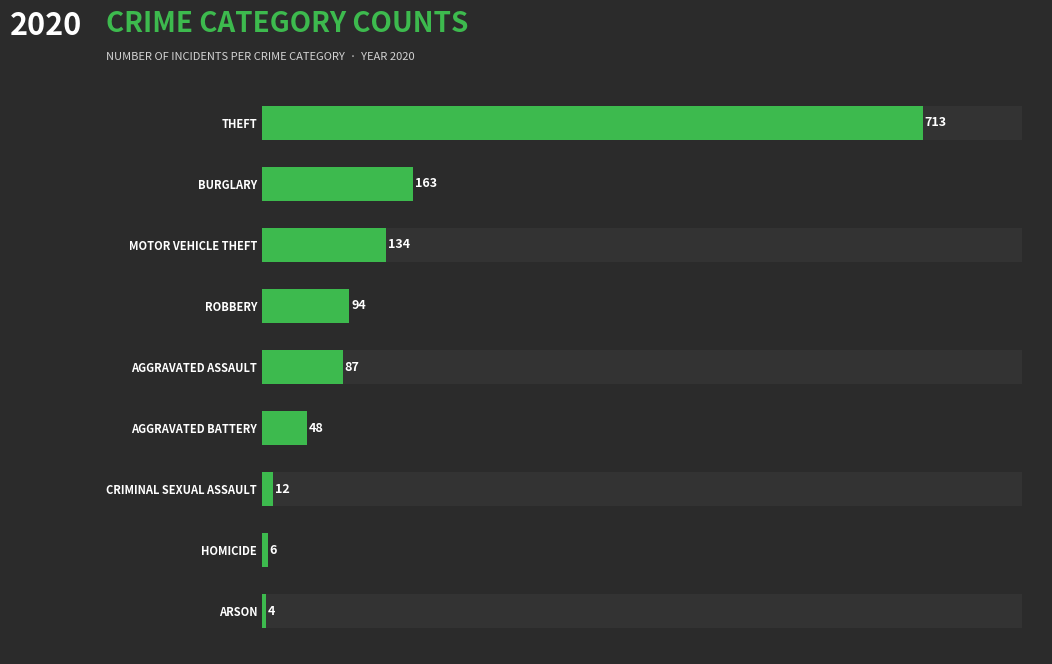

Reading right to left, transcribe all the data shown in this chart.

4	6	12	48	87	94	134	163	713